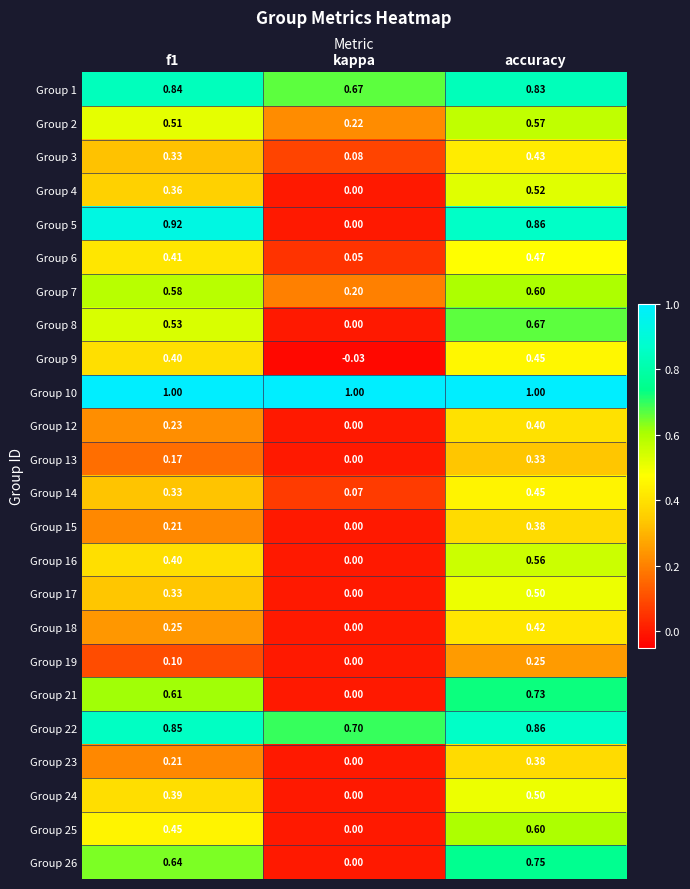

What is the total value across all series at kappa?

3.0